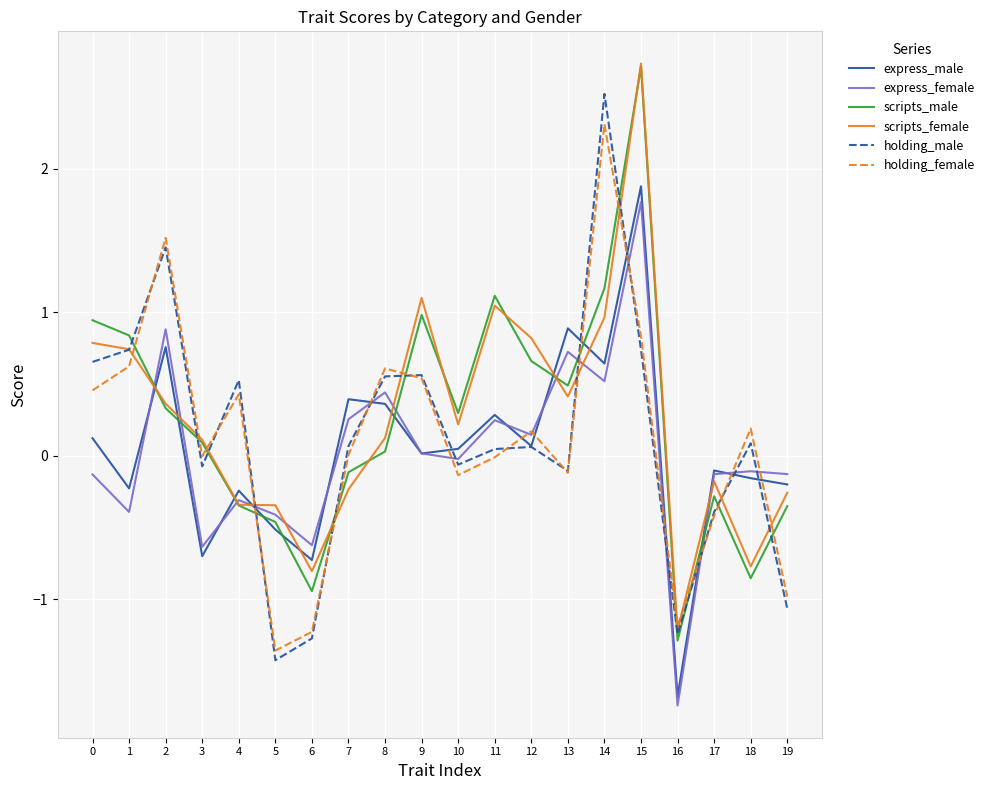

How many lines are shown in the chart?

6